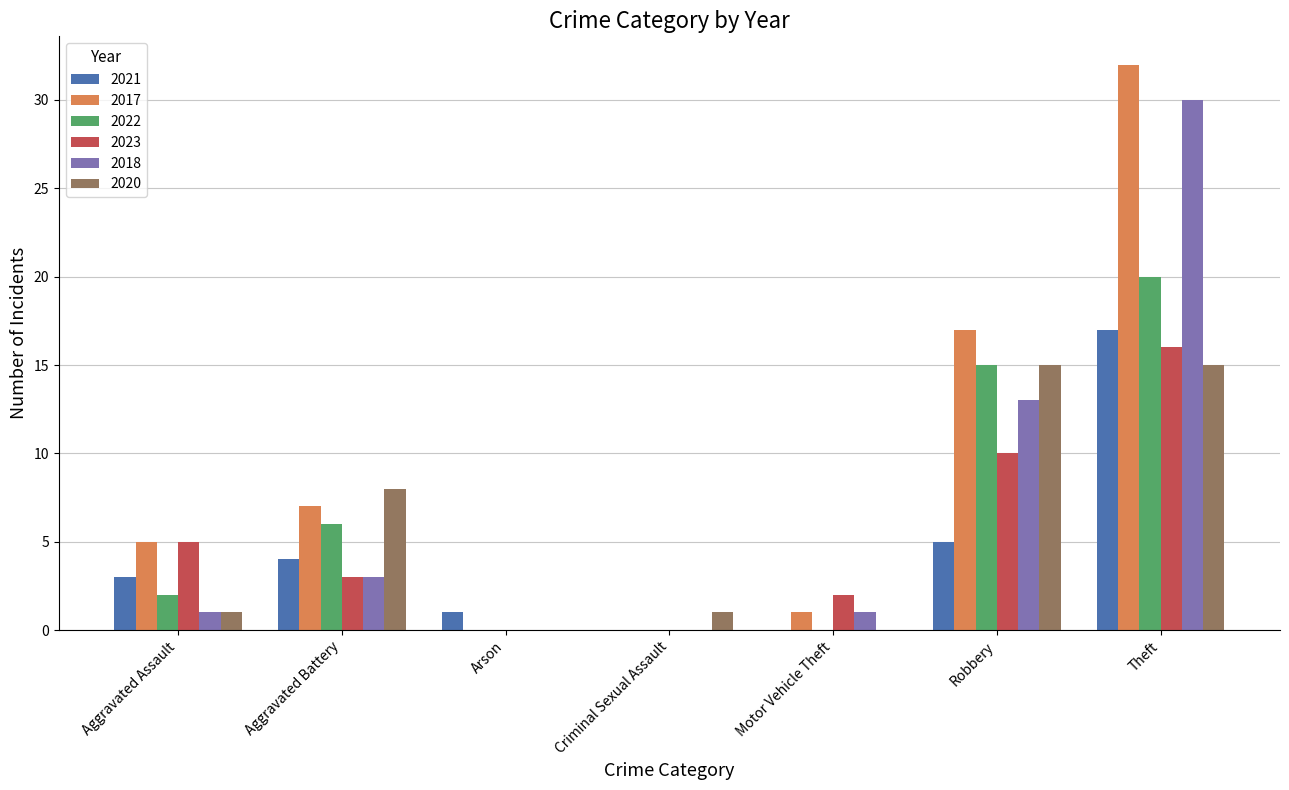

Reading left to right, list all the values displayed in this chart.

2021: 3	4	1	0	0	5	17
2017: 5	7	0	0	1	17	32
2022: 2	6	0	0	0	15	20
2023: 5	3	0	0	2	10	16
2018: 1	3	0	0	1	13	30
2020: 1	8	0	1	0	15	15